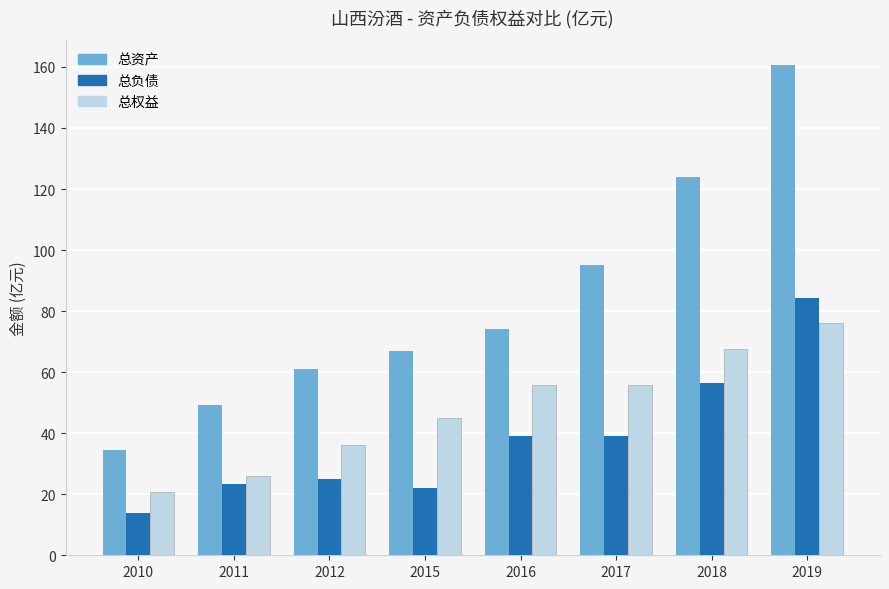

What is the difference between the highest and lowest values at 2017?

55.8